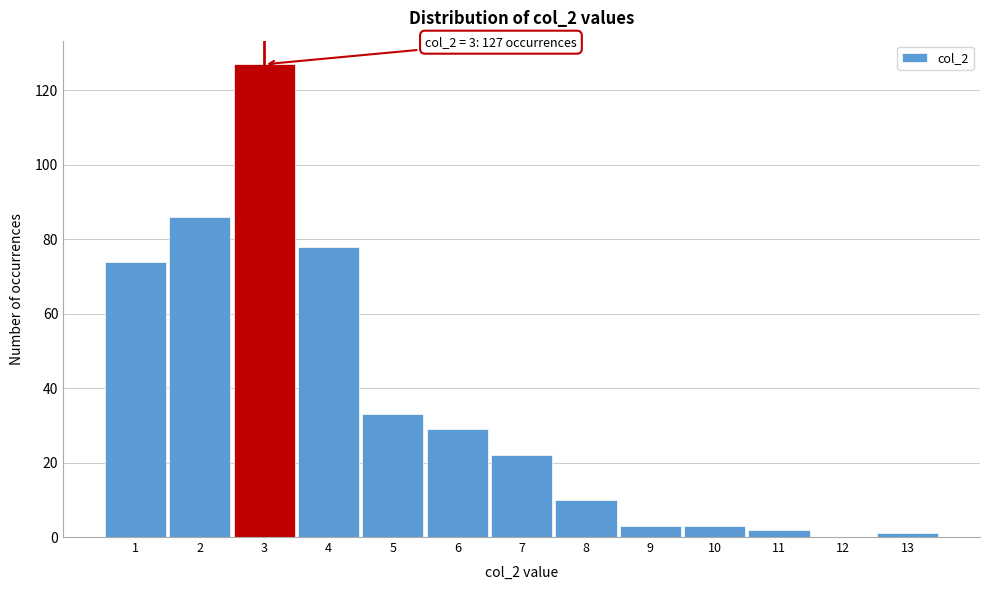

Over which range of the x-axis is the bar tallest?

2.5 to 3.5